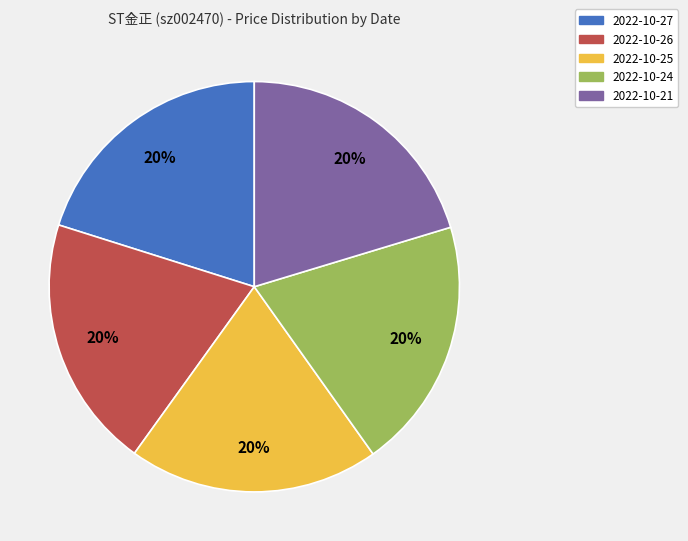

Does any single category account for the majority?

No